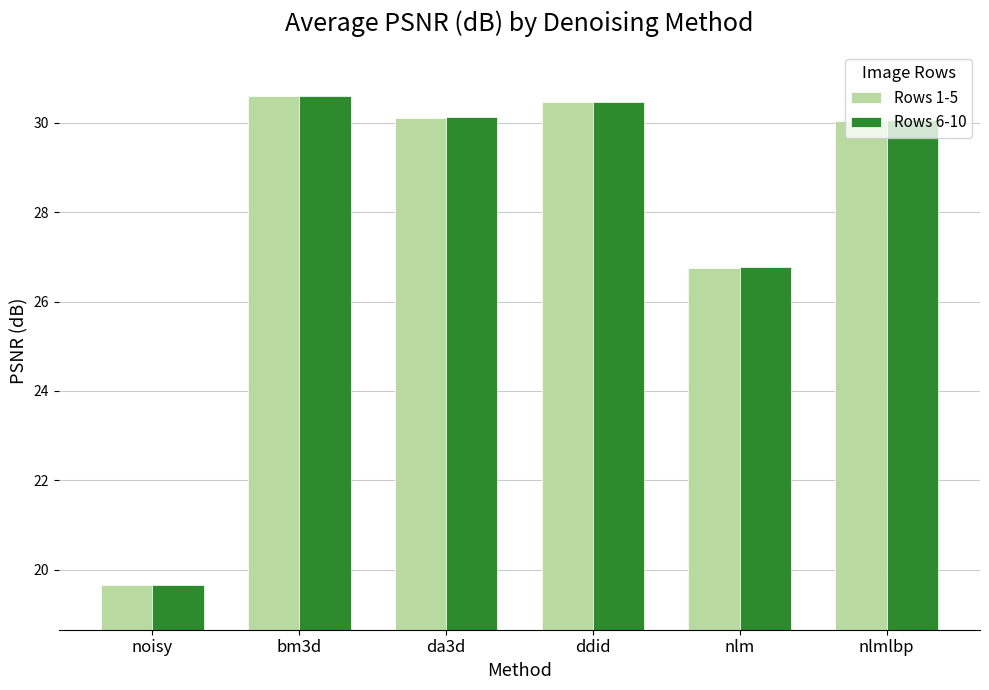

At which label does Rows 1-5 reach its minimum?

noisy